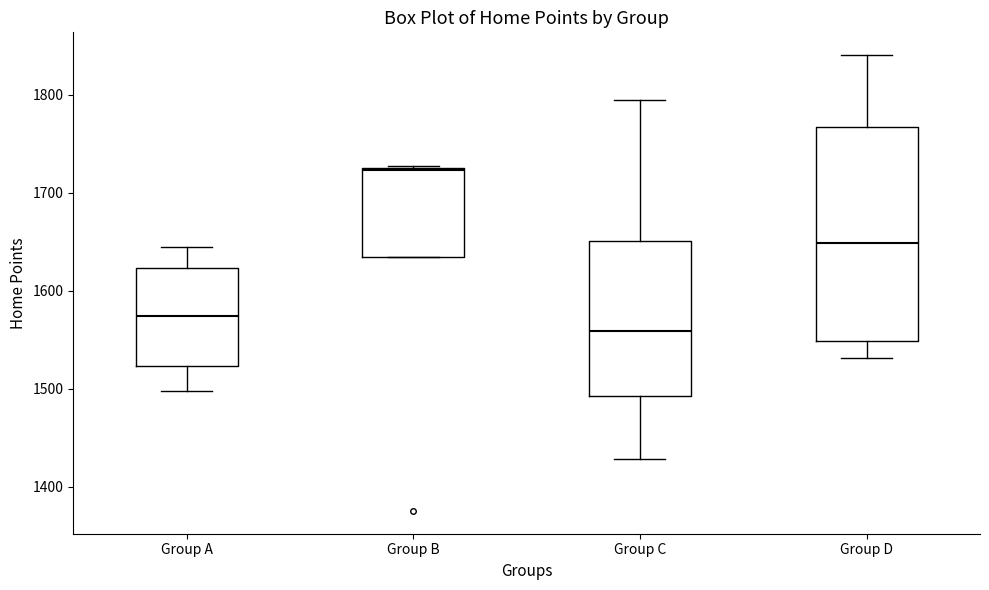

Where does the upper whisker of the box for Group A end on the y-axis? The values are not printed on the chart, so give them approximately, as read against the axis.

1640